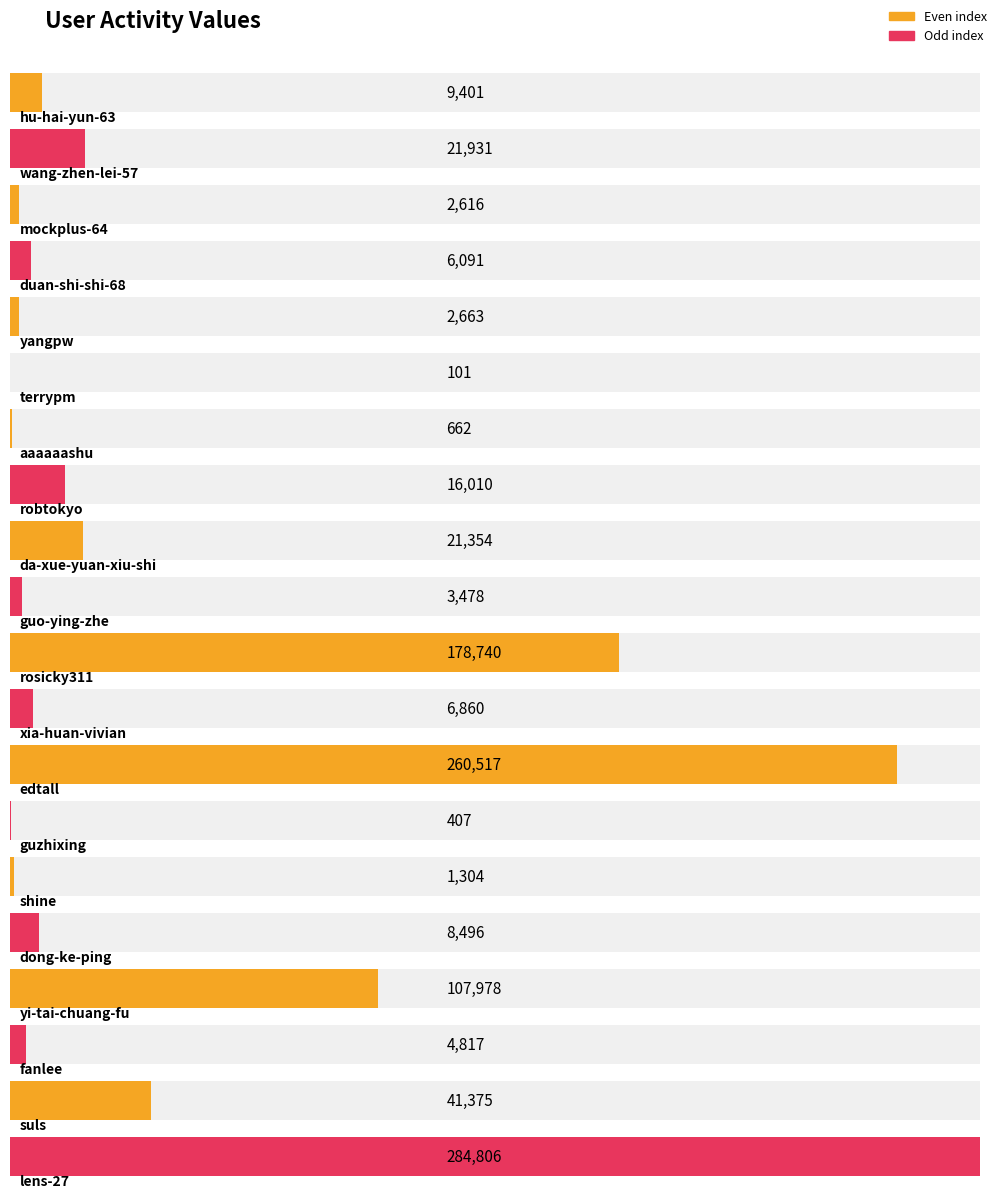

What is the average value?

48980